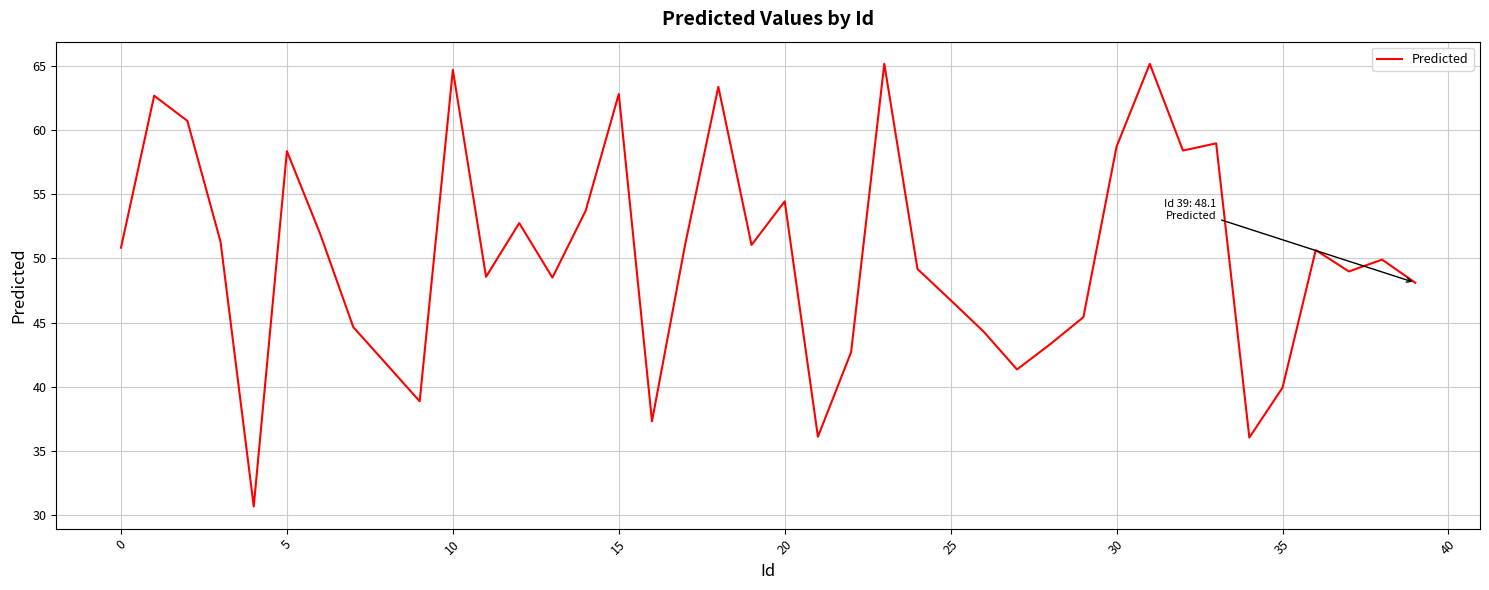

What is the difference between the maximum and minimum values?

34.5